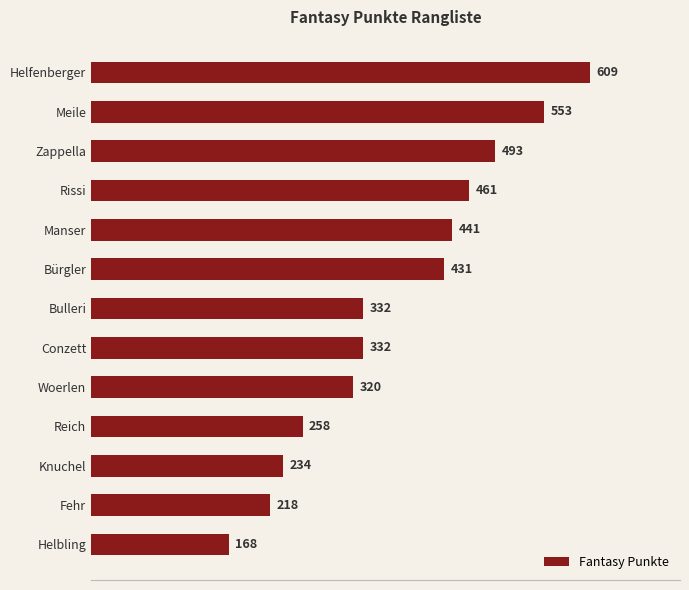

What is the label of the 8th bar from the bottom?

Bürgler